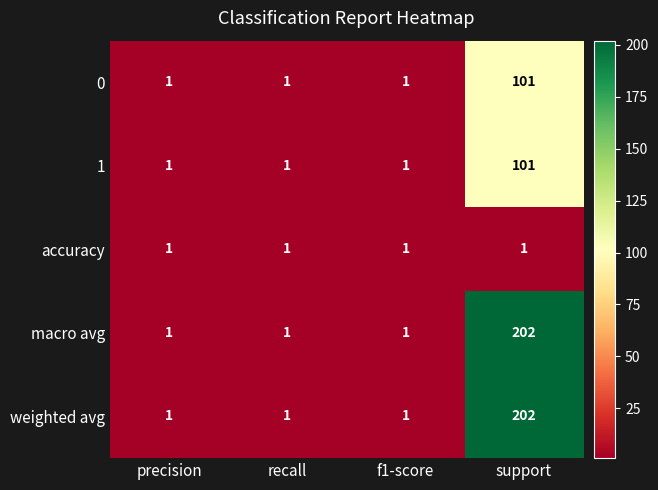

Which category has the highest value across all series?

support